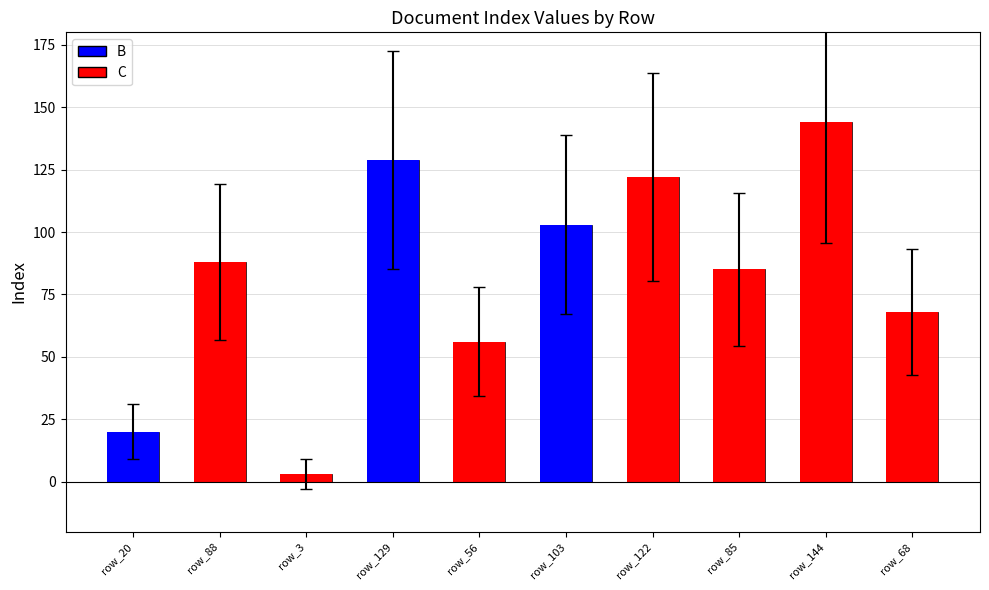

How many values are below 56?

5